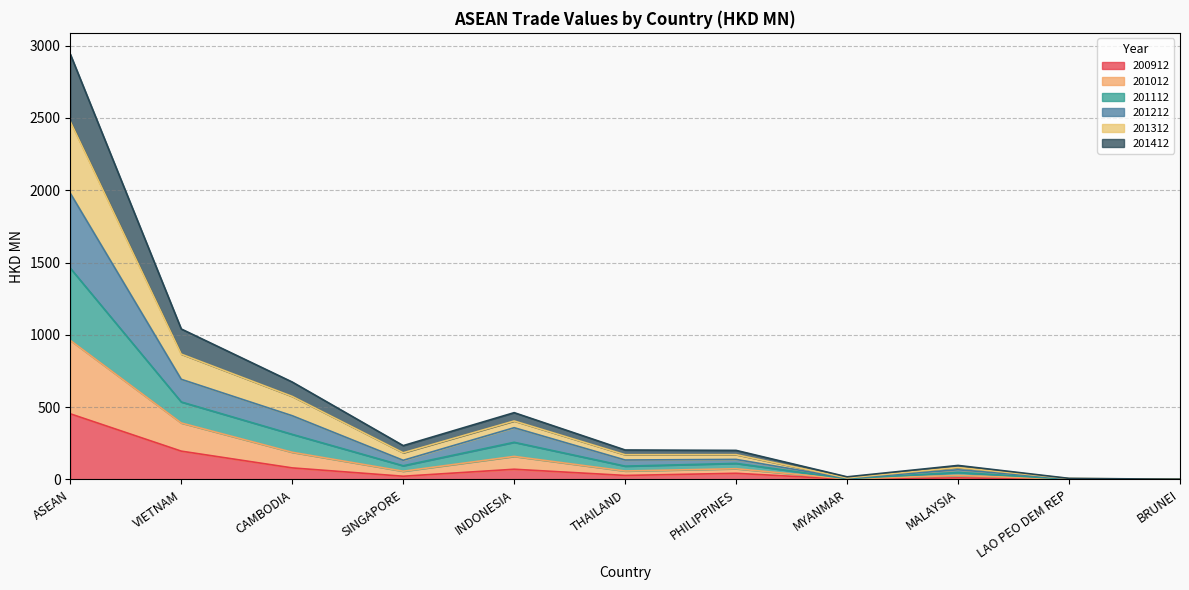

What is the minimum value shown in the chart?

0.3